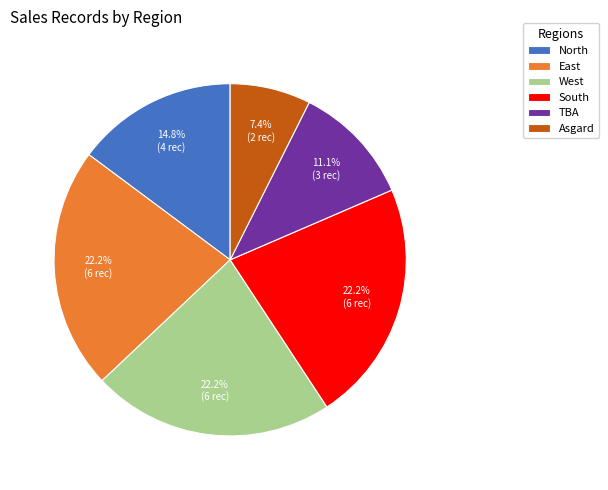

Is it true that West is 36% of the pie?

False